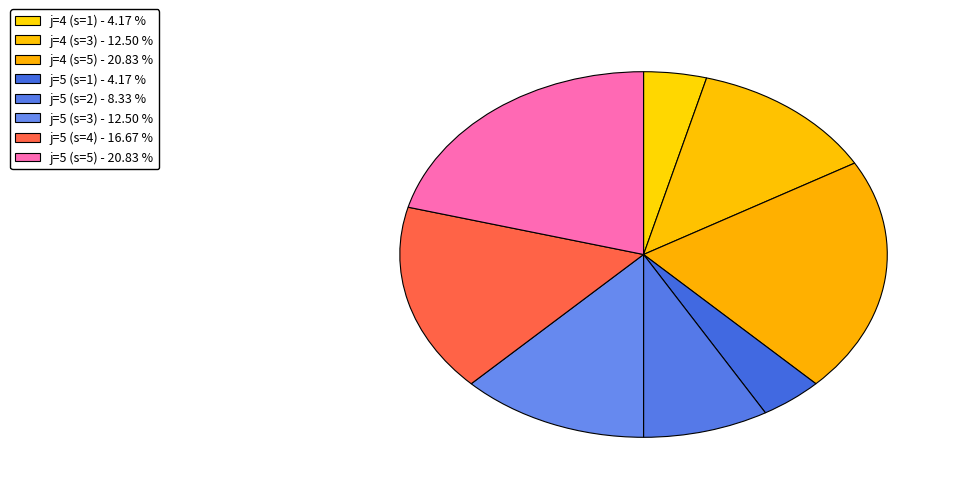

How many slices are in this pie chart?

8